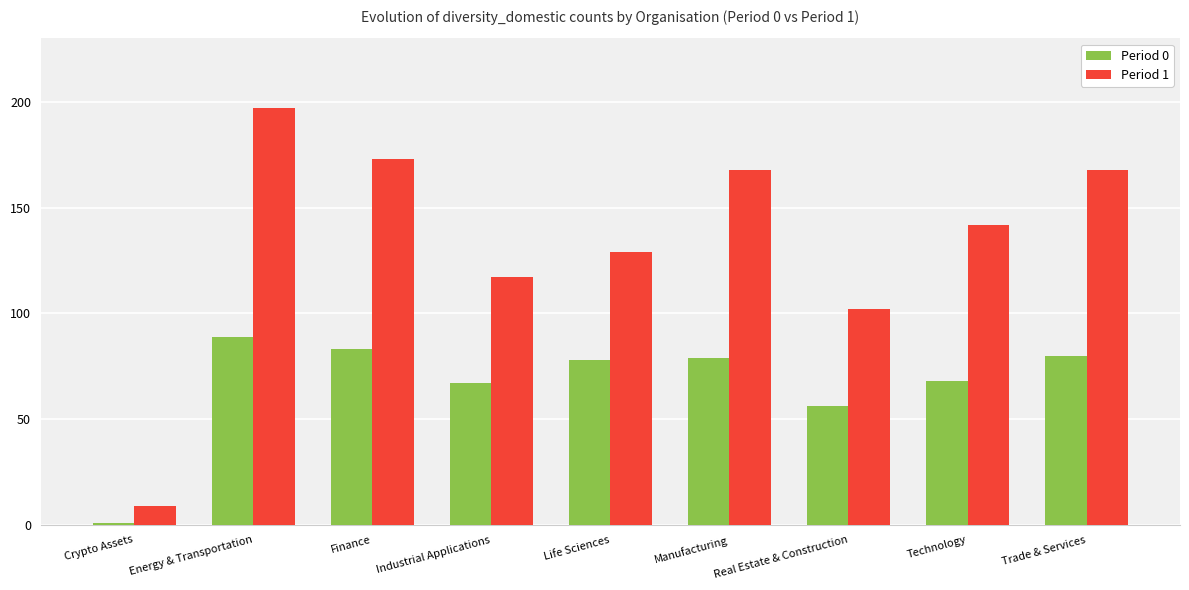

How many bars are there in total?

18